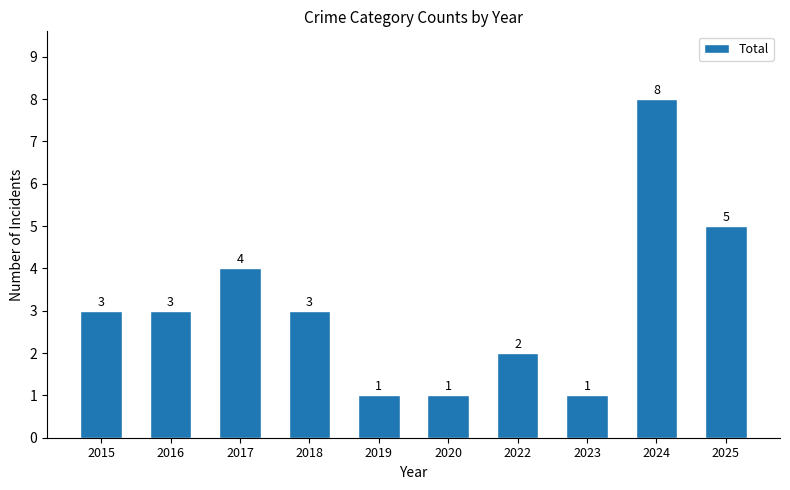

What is the greatest value displayed?

8